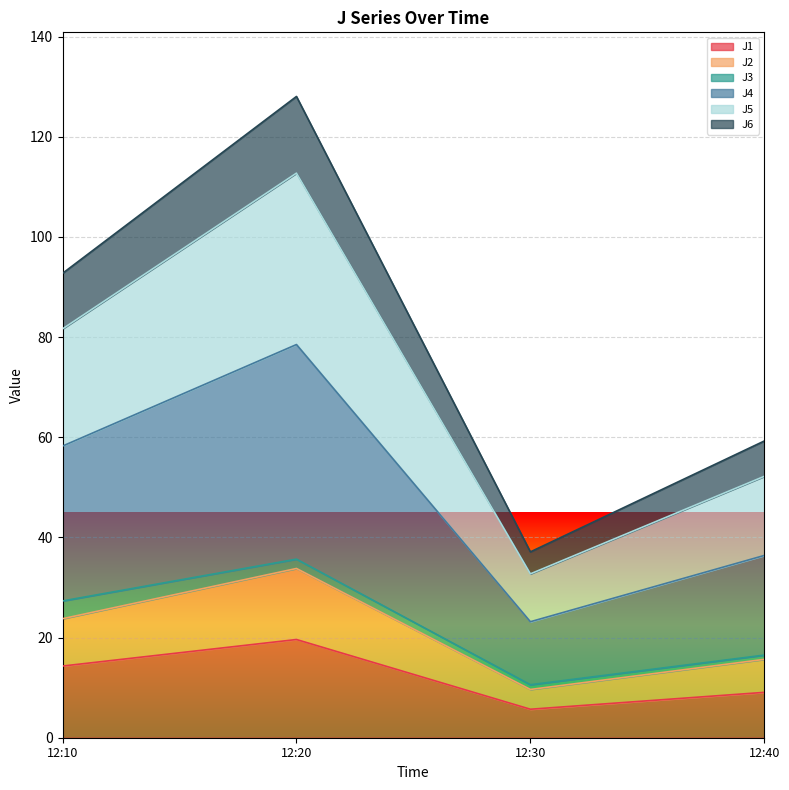

What is the total value across all series at 12:10?

92.7